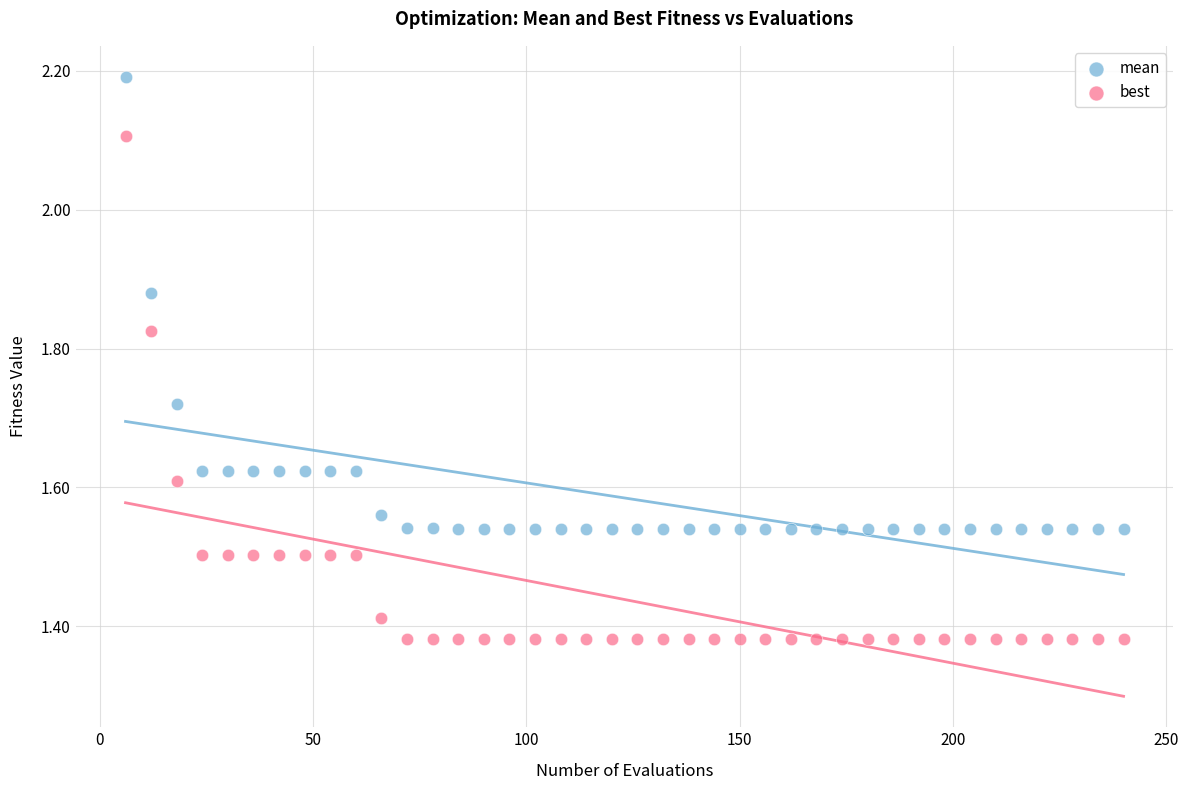

Which series reaches the maximum Y coordinate?

mean